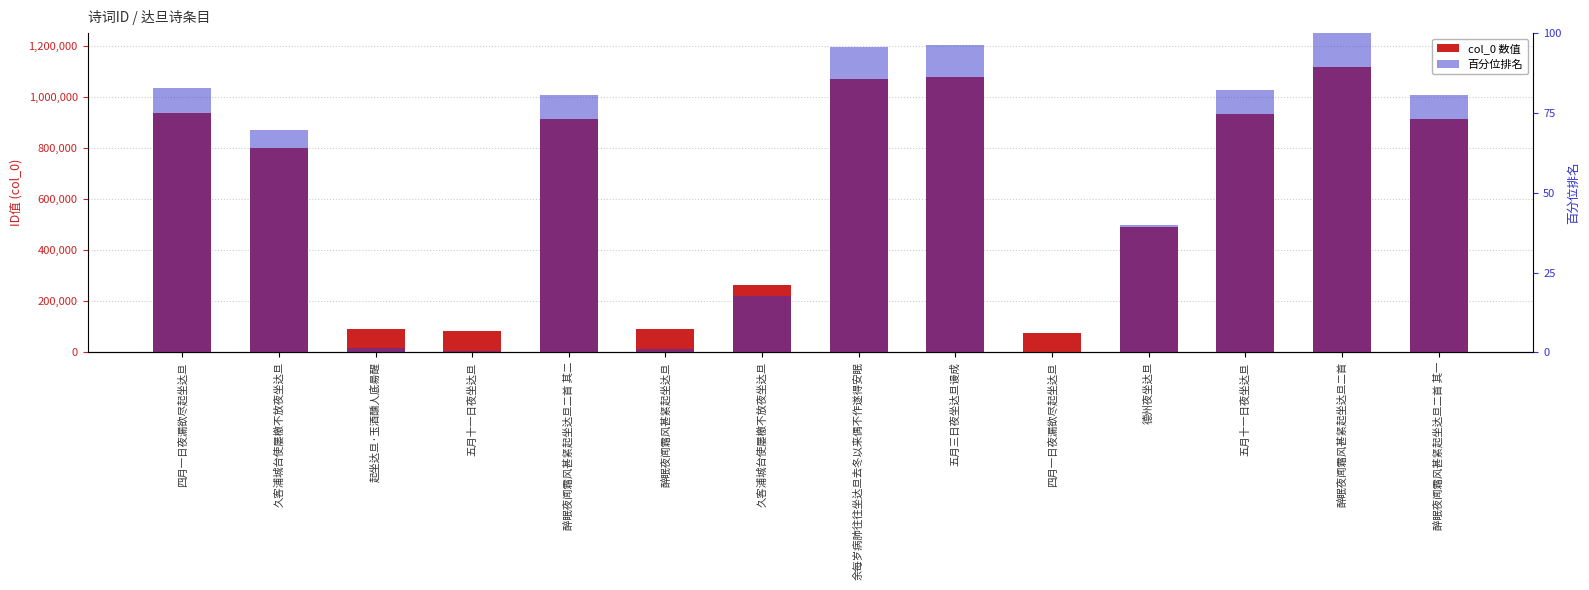

At how many categories does at least one series exceed 129249?

10